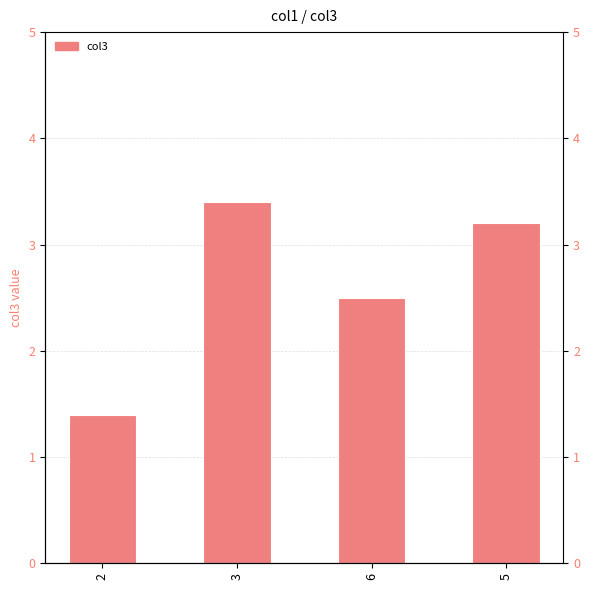

Where does the data first go above 3?

3